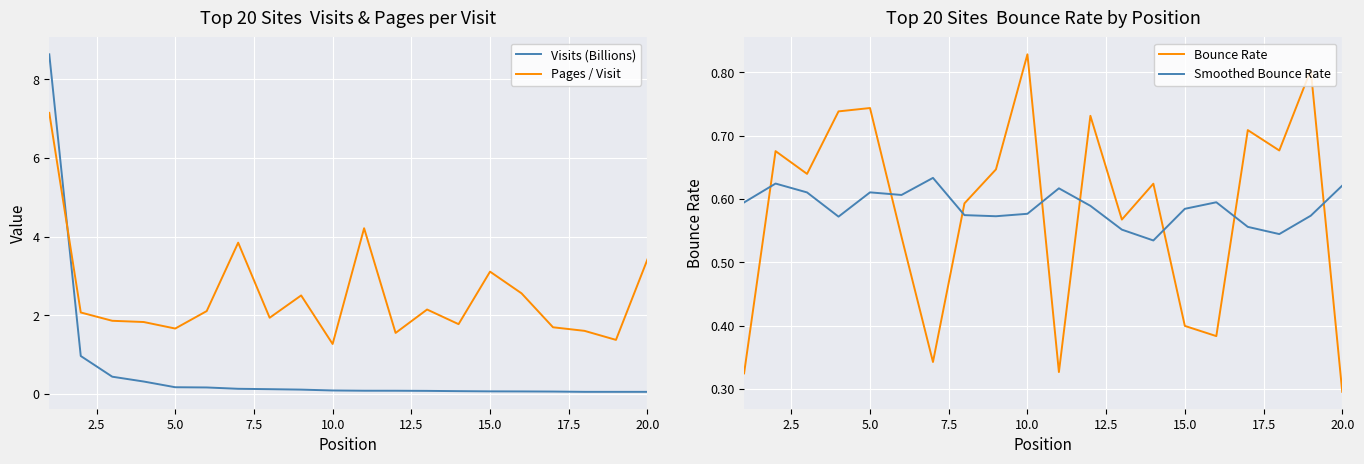

What is the highest value of the Visits (Billions) series?

8.6